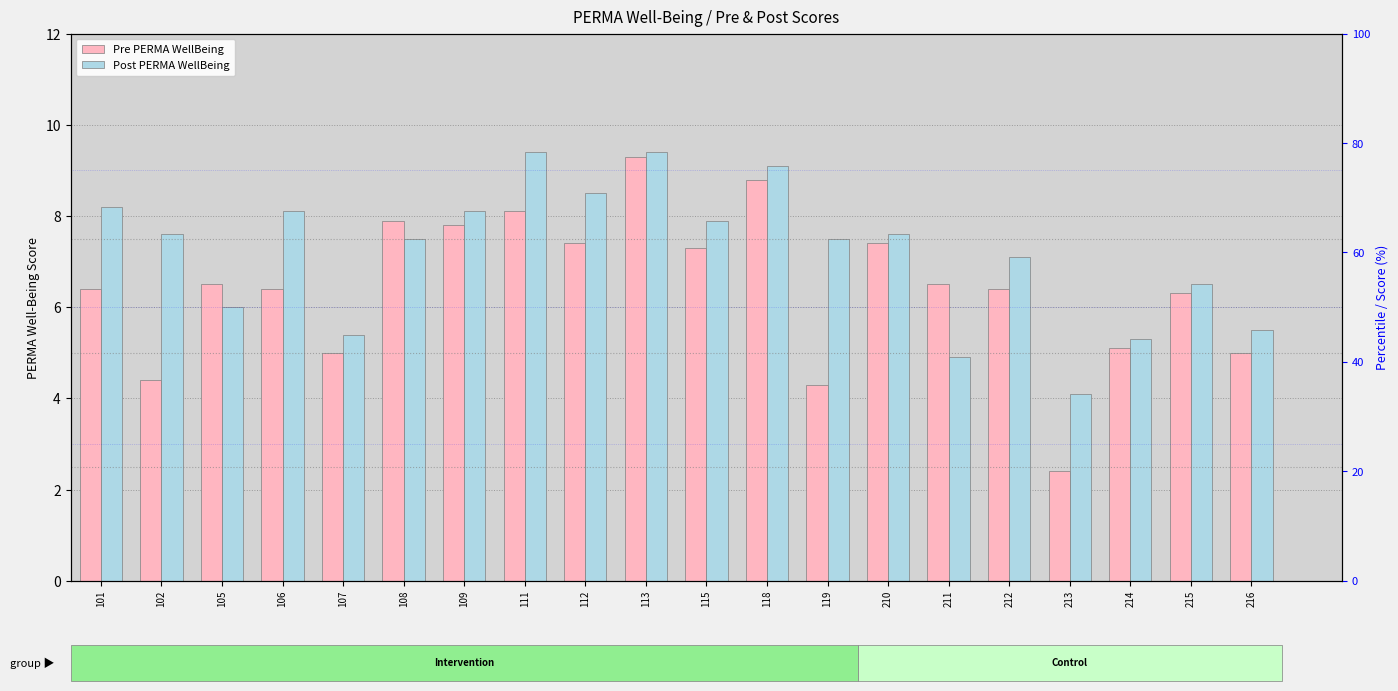

At 109, list the series in order from smallest to largest.

Pre PERMA WellBeing, Post PERMA WellBeing